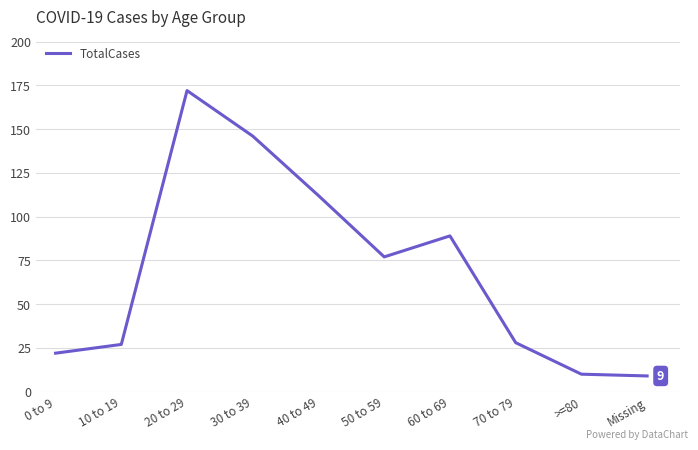

What is the smallest value displayed?

9